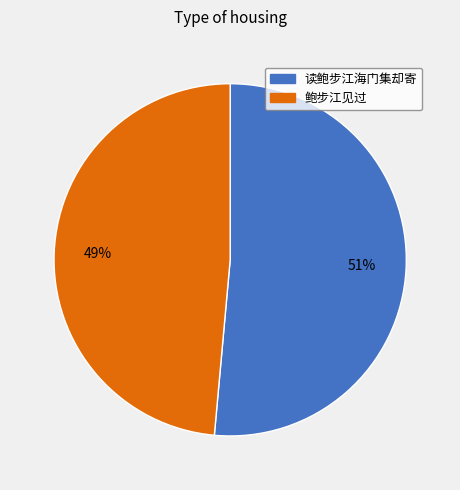

What is the smallest slice in the pie chart?

鲍步江见过